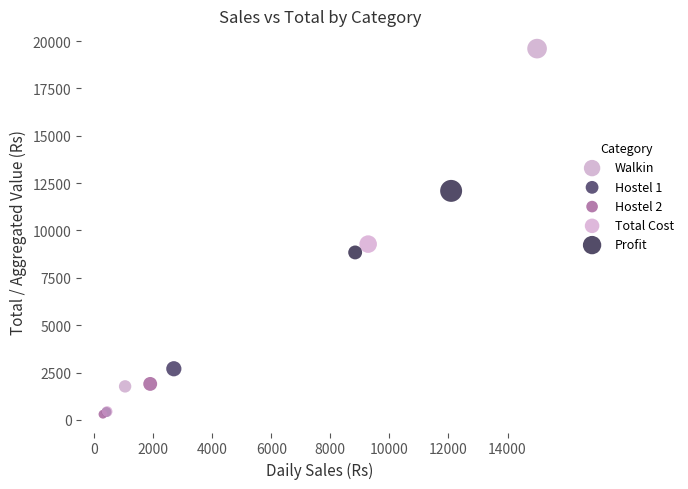

Which series reaches the maximum Y coordinate?

Walkin